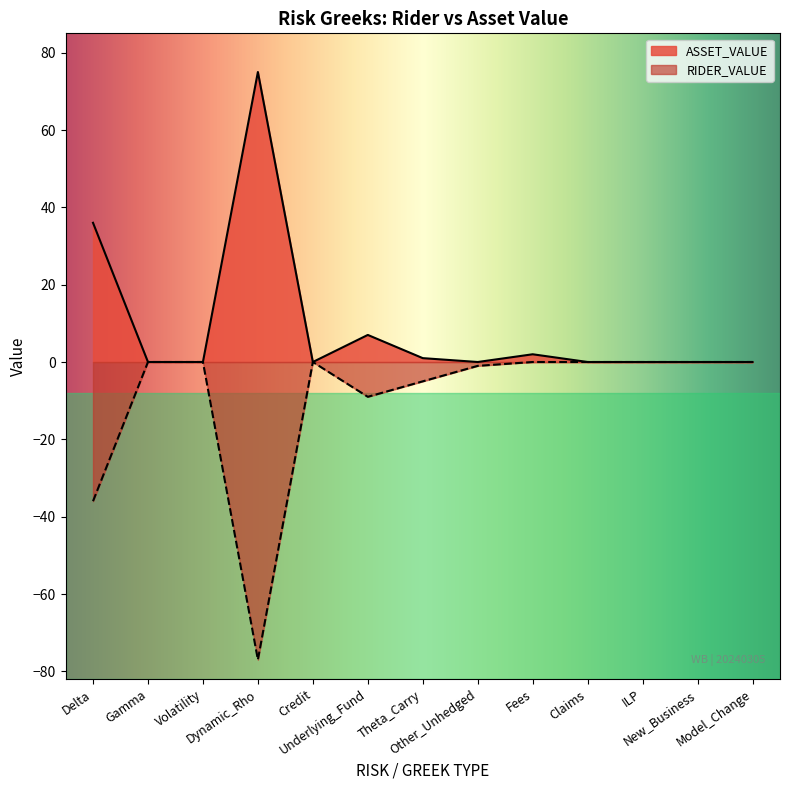

Rank the series at Gamma from lowest to highest value.

ASSET_VALUE, RIDER_VALUE